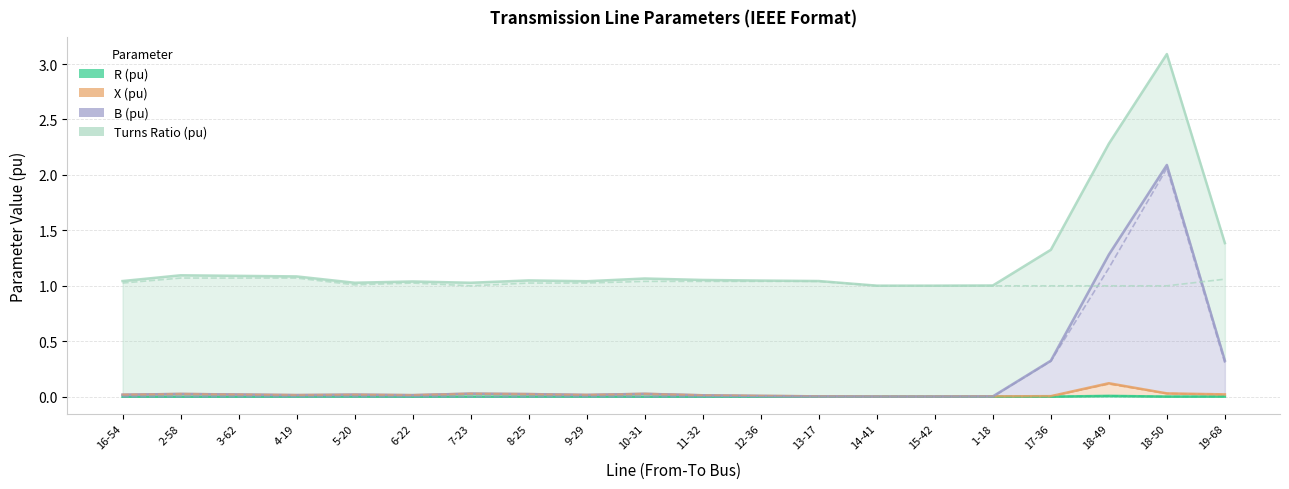

True or false: R (pu) has a value of 0.0 at 6-22.

True